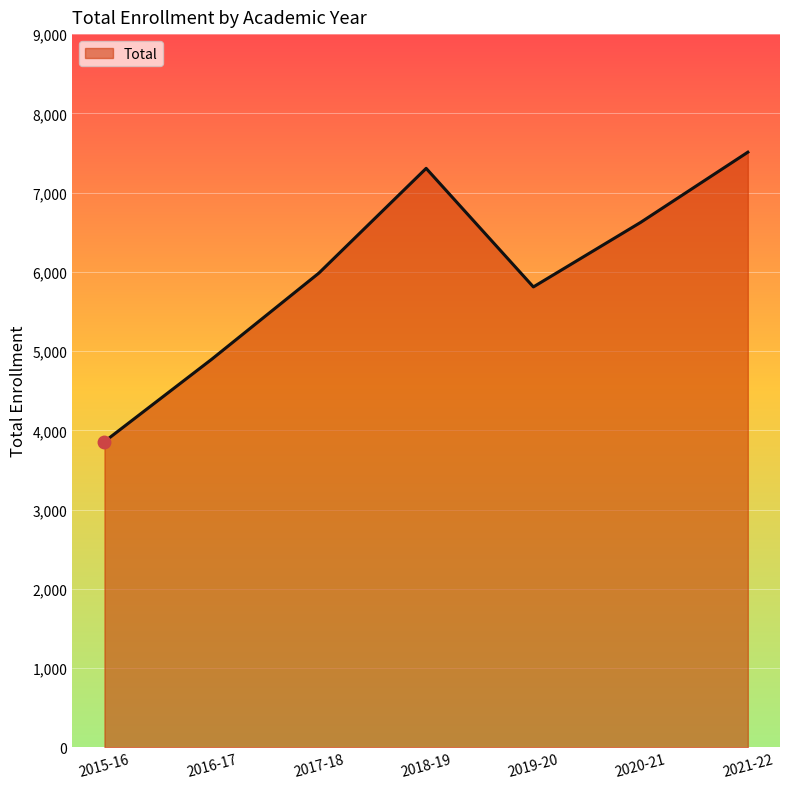

Which has a higher value, 2015-16 or 2020-21?

2020-21